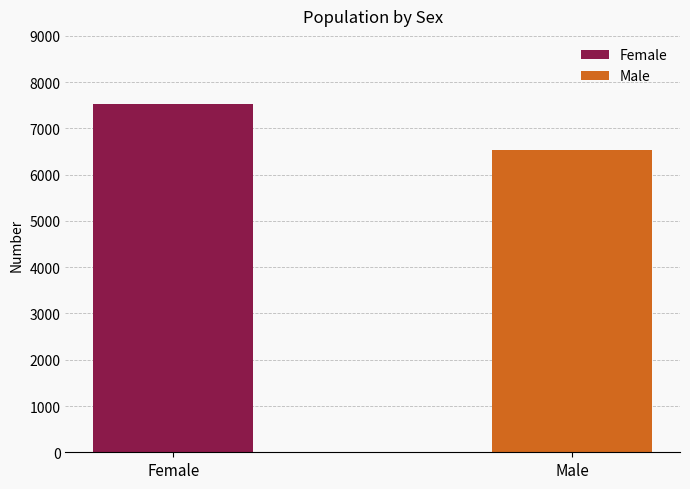

Which series has the largest range (max minus min)?

Female